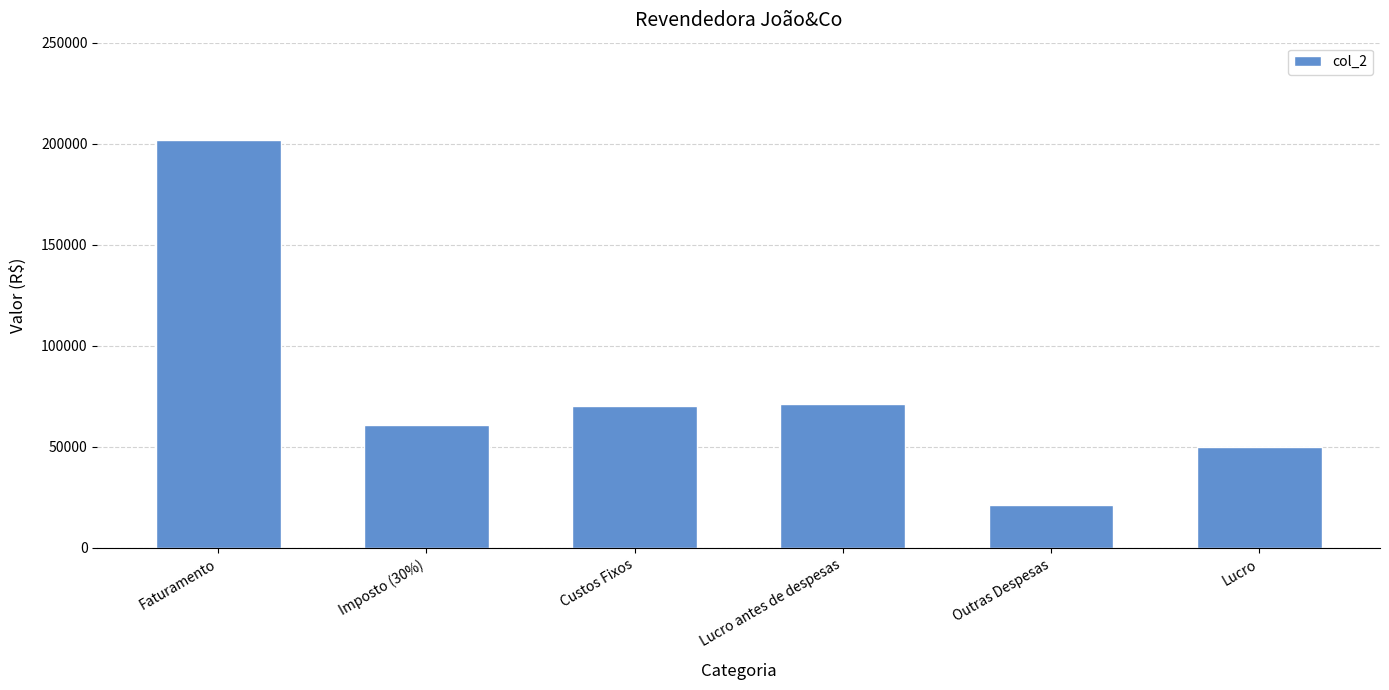

Reading right to left, transcribe all the data shown in this chart.

Lucro=50000.0	Outras Despesas=21428.6	Lucro antes de despesas=71428.6	Custos Fixos=70000.0	Imposto (30%)=60612.2	Faturamento=202040.8